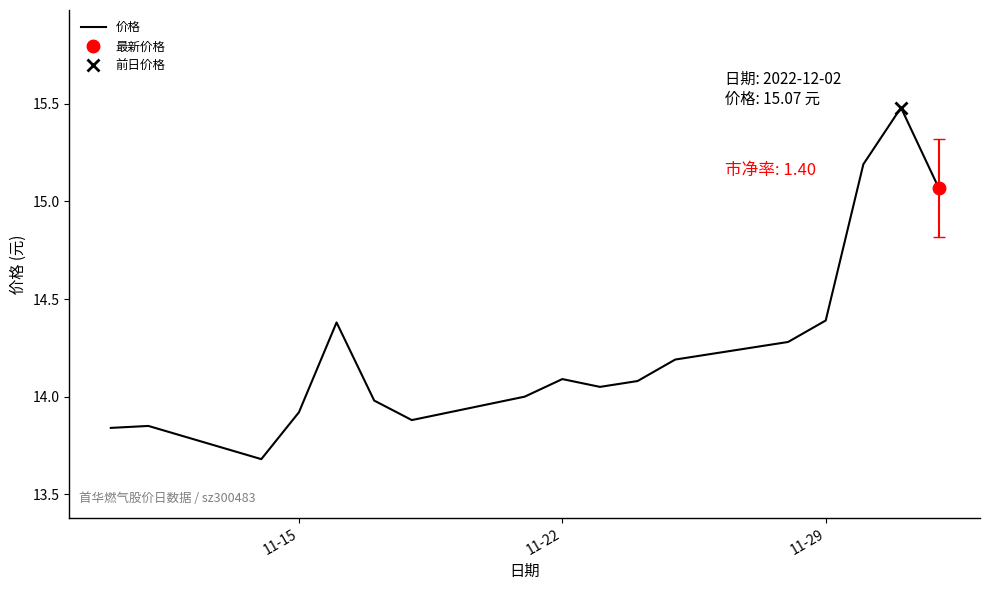

The value of 价格 at 11-22 is 14.1. True or false?

True